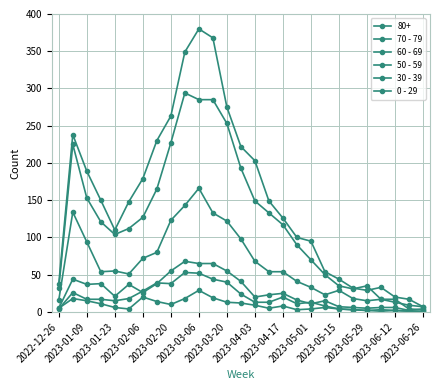

How many lines are shown in the chart?

6